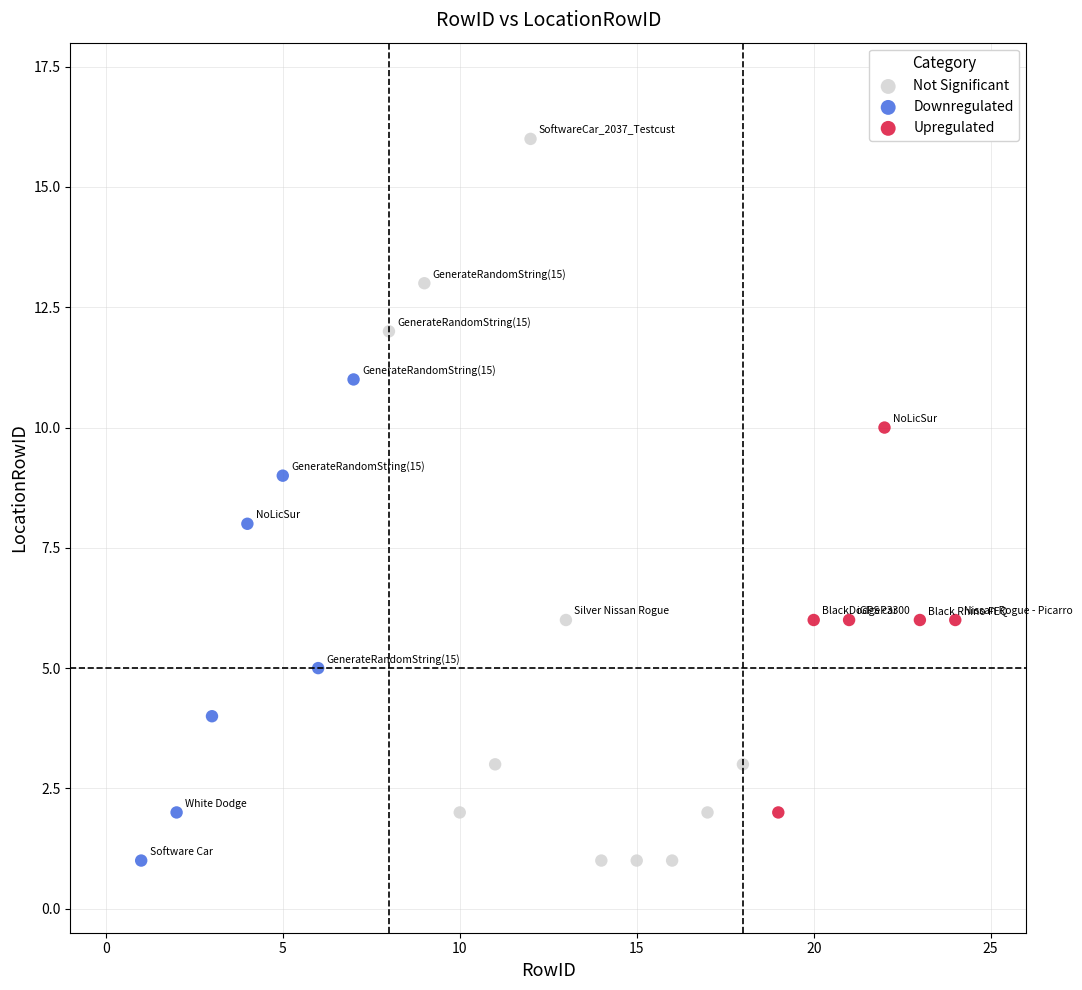

What are all the series names shown in the legend?

Not Significant, Downregulated, Upregulated